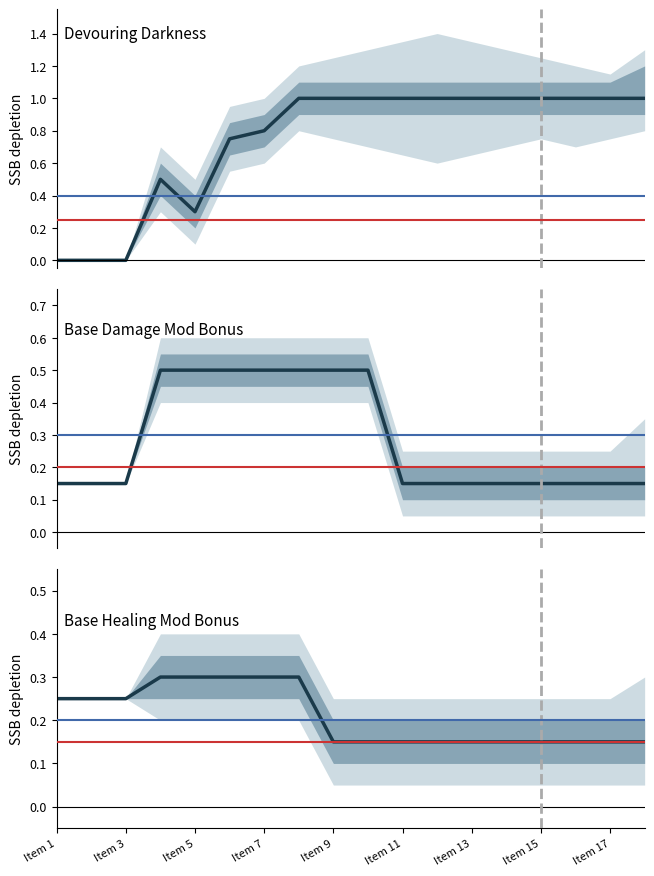

Which label corresponds to the largest value in the chart?

Item 15